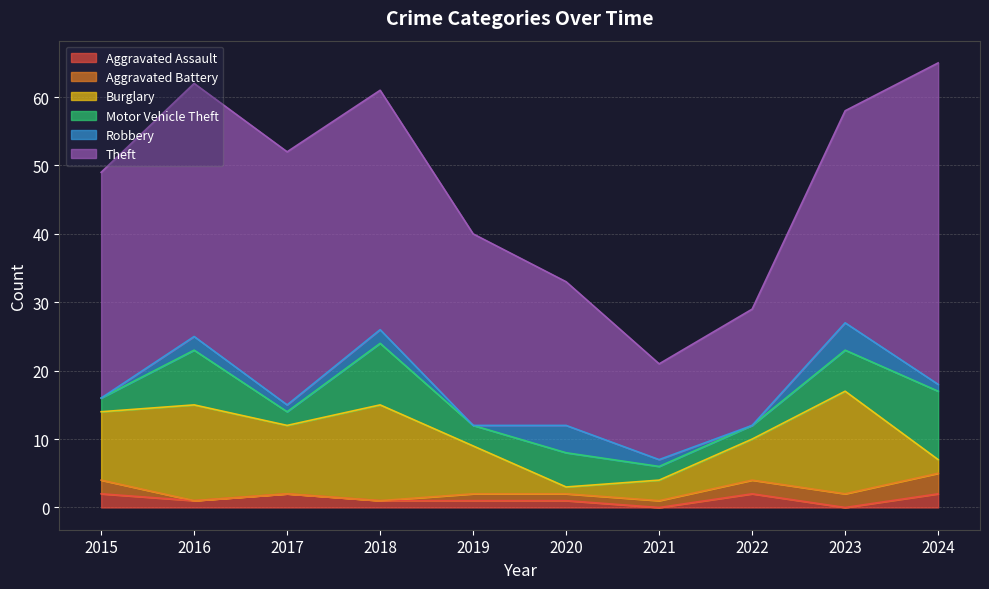

What is the difference between the highest and lowest values at 2022?

17